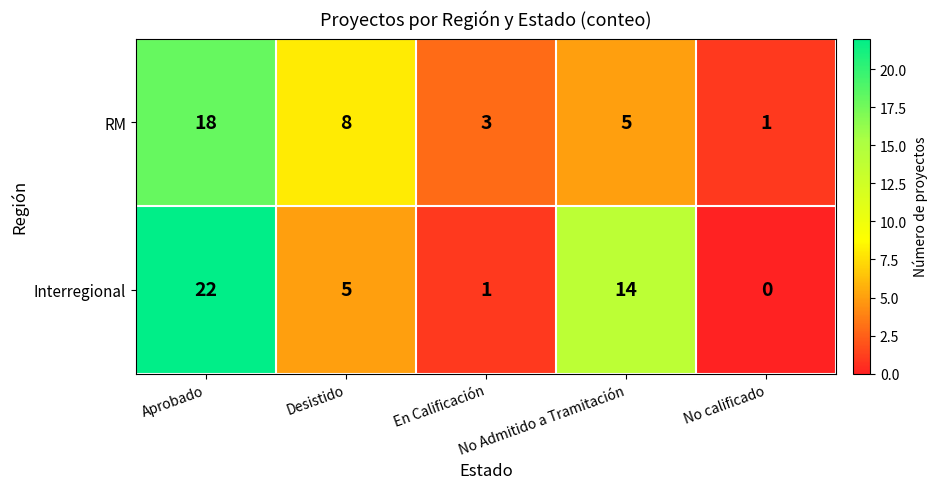

What is the total value across all series at No Admitido a Tramitación?

19